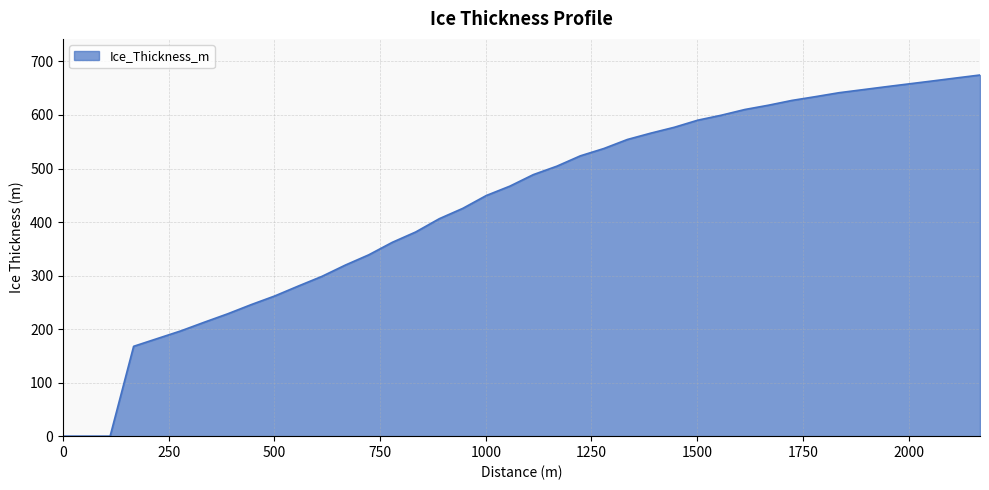

Does the chart display data point markers on the line(s)?

No